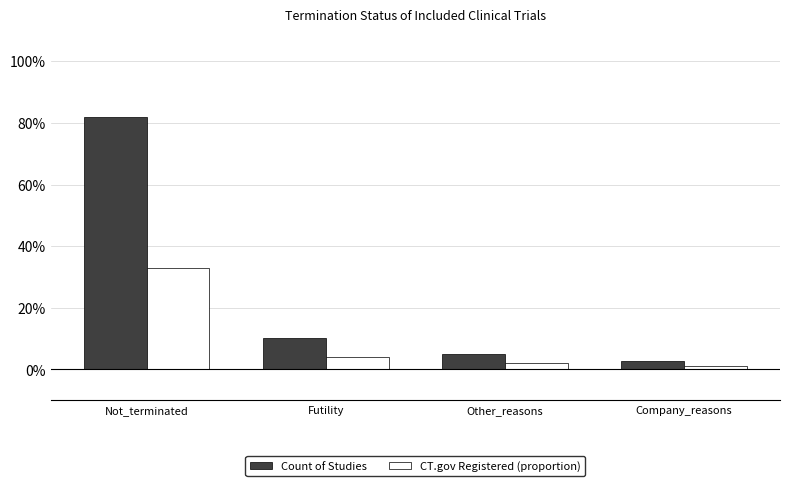

Between Not_terminated and Company_reasons, which series saw the biggest shift?

Count of Studies